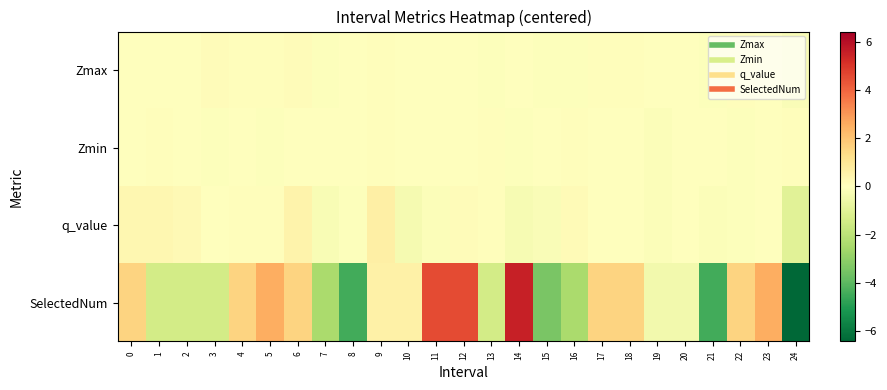

Reading left to right, list all the values displayed in this chart.

Zmax: 0=0.0	1=-0.0	2=0.0	3=0.1	4=0.1	5=0.1	6=0.1	7=-0.1	8=0.0	9=0.1	10=-0.0	11=-0.0	12=0.0	13=-0.1	14=-0.0	15=-0.1	16=-0.1	17=0.1	18=0.1	19=0.0	20=-0.0	21=-0.1	22=0.1	23=-0.0	24=-0.2
Zmin: 0=0.0	1=0.1	2=0.0	3=-0.1	4=0.0	5=-0.1	6=-0.0	7=0.0	8=0.0	9=0.1	10=-0.0	11=0.0	12=-0.0	13=0.1	14=-0.1	15=0.0	16=0.1	17=-0.0	18=-0.0	19=-0.1	20=-0.0	21=0.0	22=-0.1	23=0.0	24=0.1
q_value: 0=0.3	1=0.3	2=0.2	3=0.0	4=0.1	5=0.1	6=0.5	7=-0.2	8=-0.1	9=0.6	10=-0.3	11=-0.2	12=0.1	13=0.1	14=-0.3	15=-0.2	16=0.2	17=-0.0	18=-0.0	19=-0.1	20=-0.0	21=-0.1	22=-0.1	23=0.0	24=-1.0
SelectedNum: 0=1.6	1=-1.4	2=-1.4	3=-1.4	4=1.6	5=2.6	6=1.6	7=-2.4	8=-4.4	9=0.6	10=0.6	11=4.6	12=4.6	13=-1.4	14=5.6	15=-3.4	16=-2.4	17=1.6	18=1.6	19=-0.4	20=-0.4	21=-4.4	22=1.6	23=2.6	24=-6.4